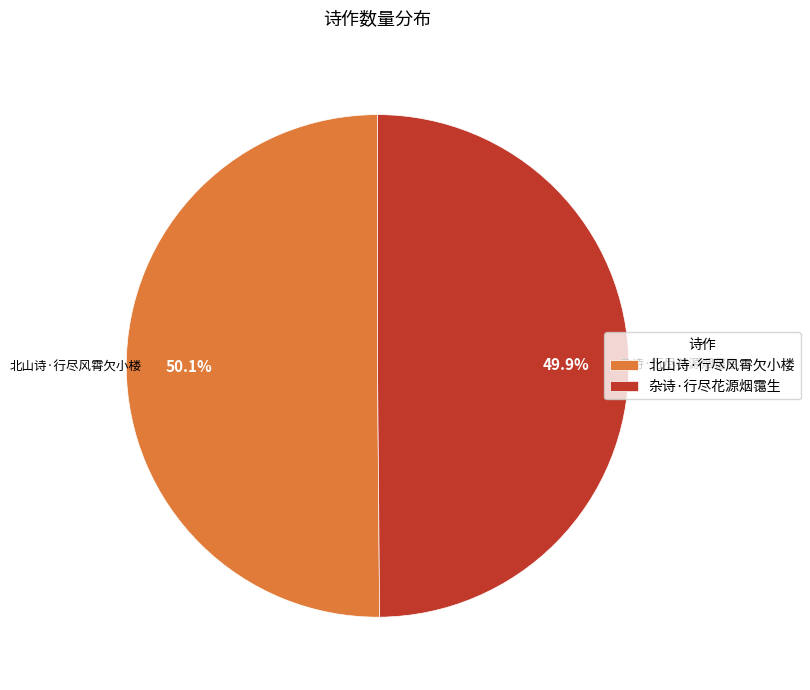

To the nearest percent, what is the combined percentage of 杂诗·行尽花源烟霭生 and 北山诗·行尽风霄欠小楼?

100%